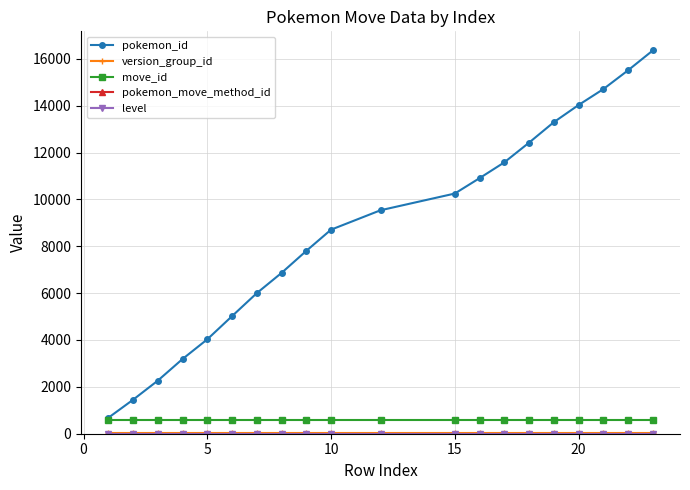

Which series has the largest range (max minus min)?

pokemon_id